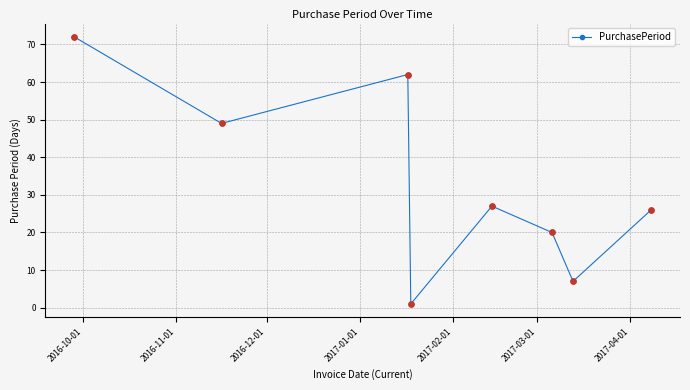

What is the difference between the maximum and minimum values?

71